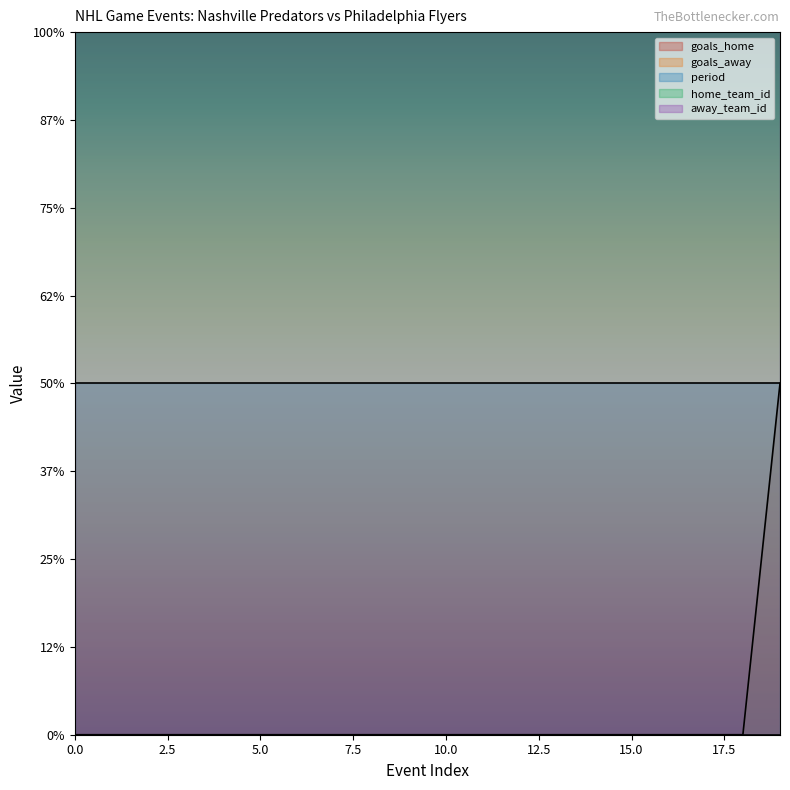

Count the number of data series in this chart.

5